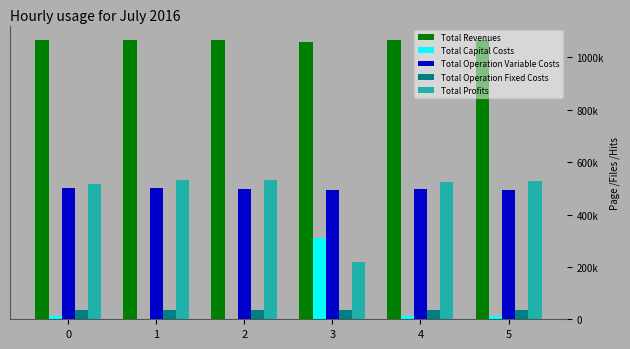

What is the difference between the maximum and minimum values in the Total Operation Variable Costs series?

9662.5